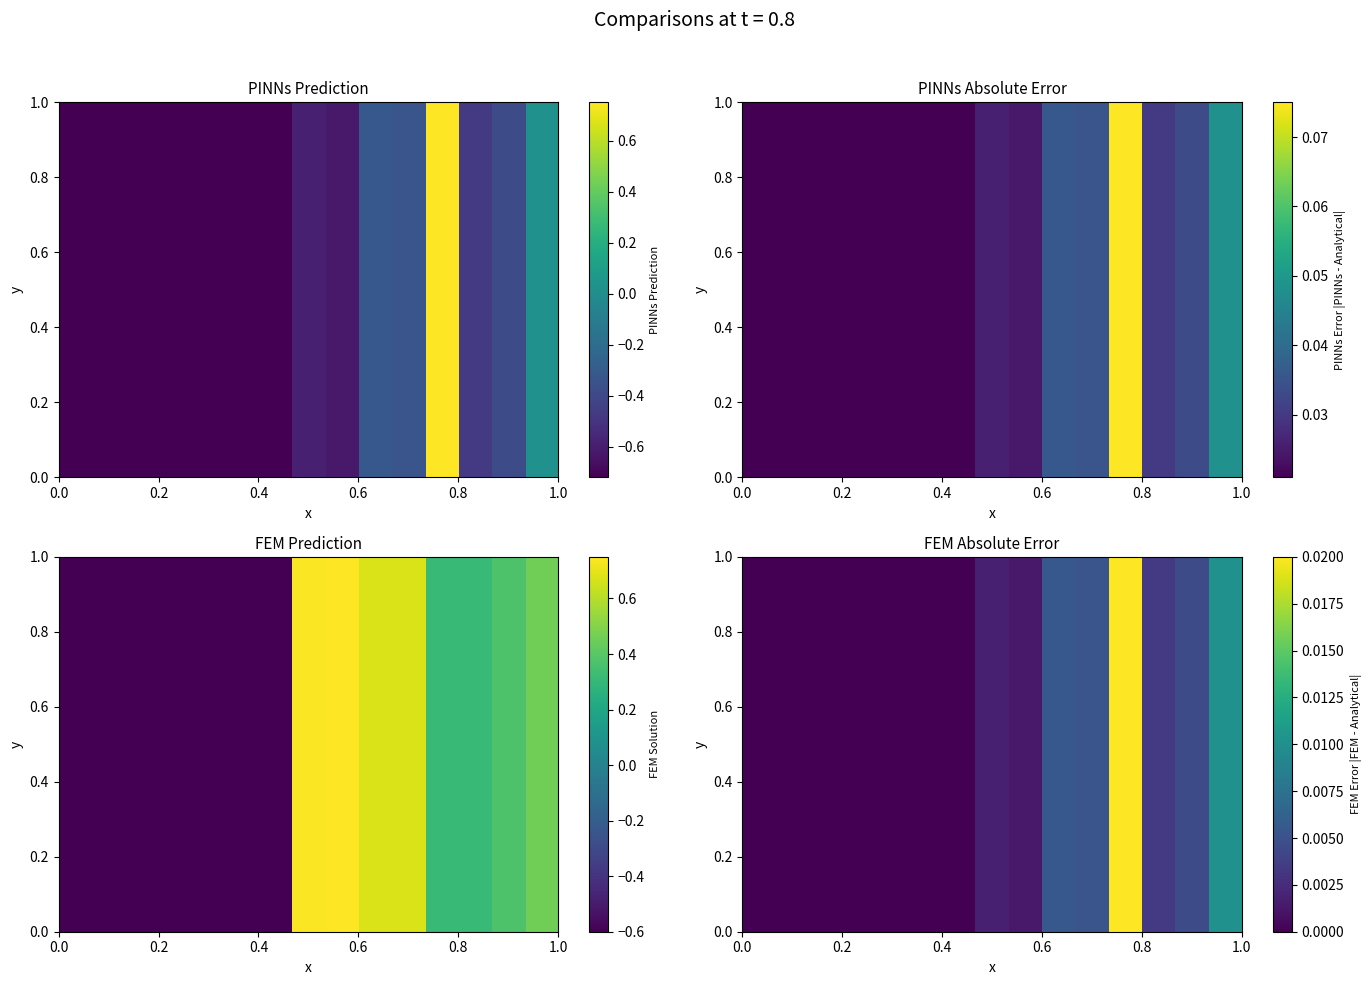

How many data points does each series have?

15